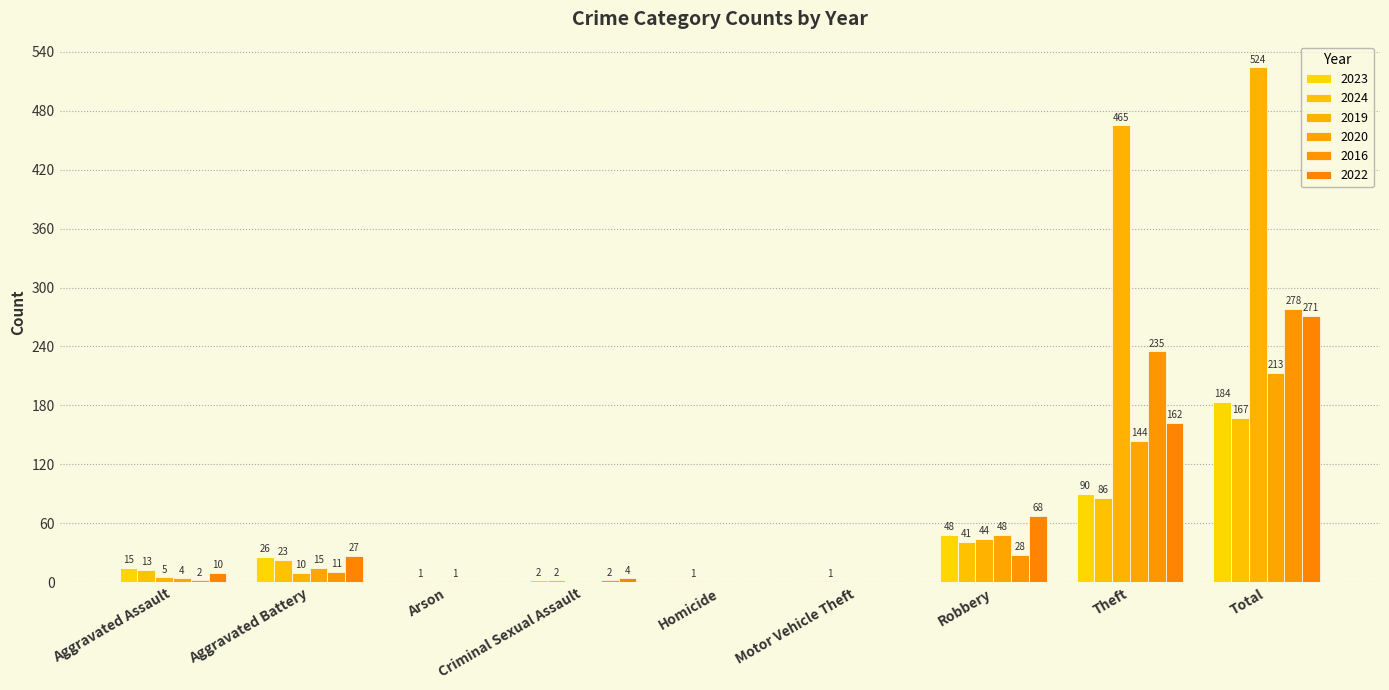

Are the bars grouped side by side (vs. stacked)?

Yes